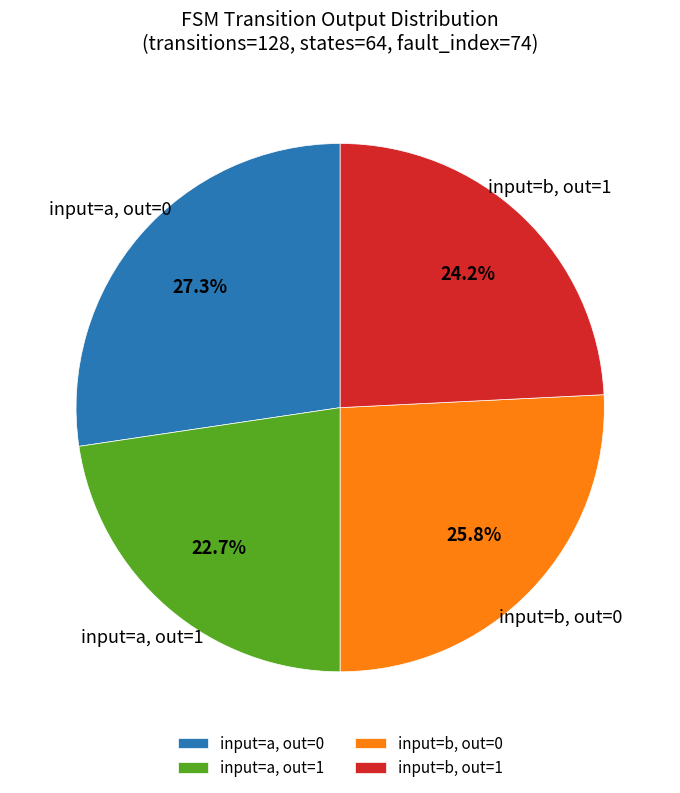

Count the number of slices in the pie.

4